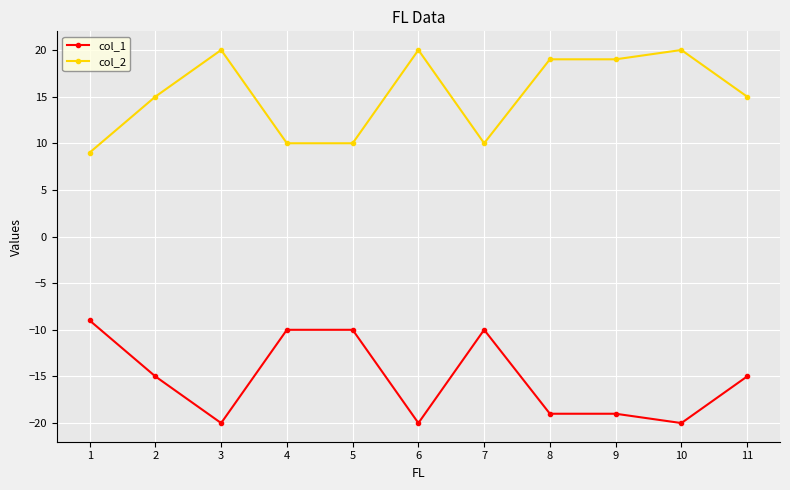

Is the value of col_1 at 9 greater than the value of col_2 at 4?

No